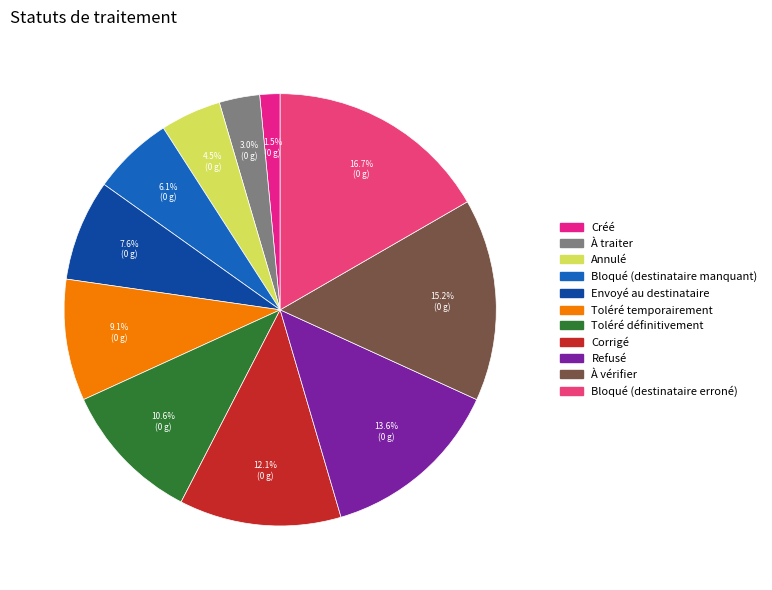

Which has a higher value, À vérifier or Toléré temporairement?

À vérifier